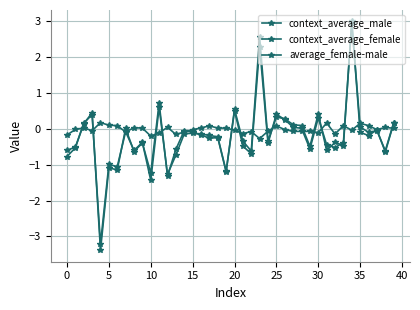

Which series has the largest range (max minus min)?

context_average_male